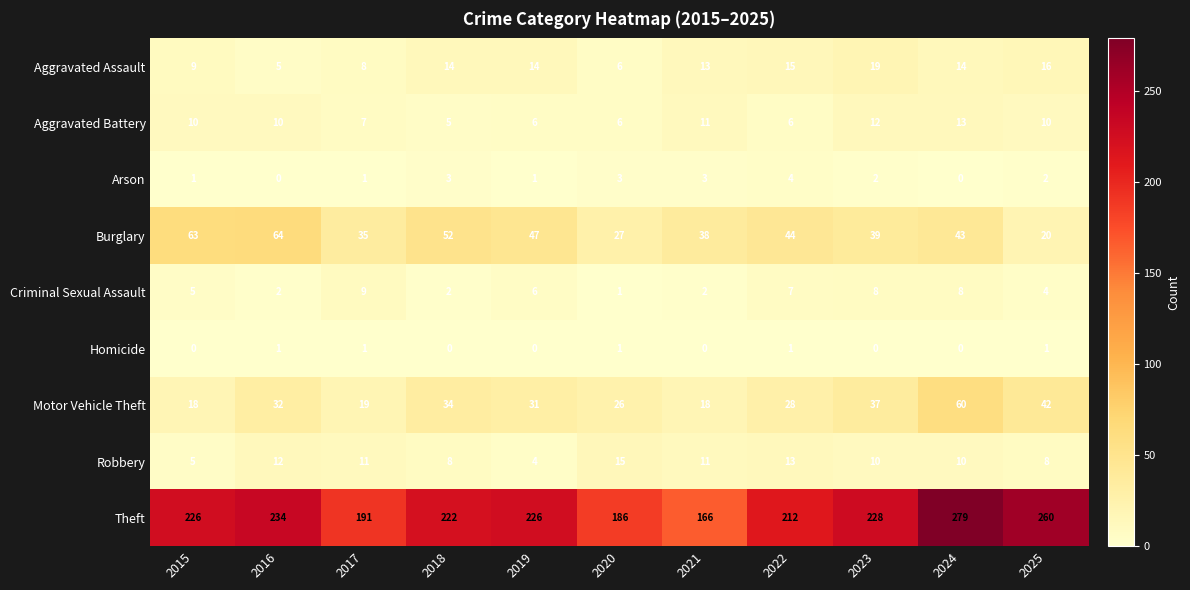

Between 2020 and 2025, which series saw the biggest shift?

Theft